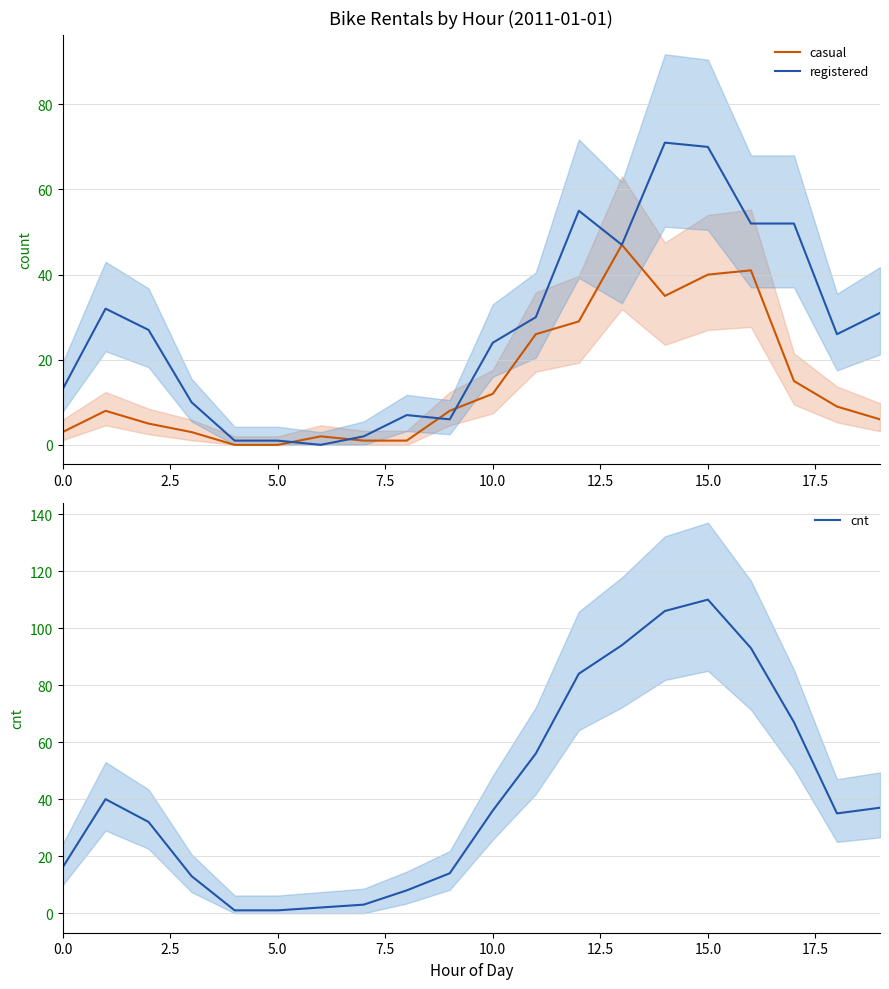

What is the highest value of the registered series?

71